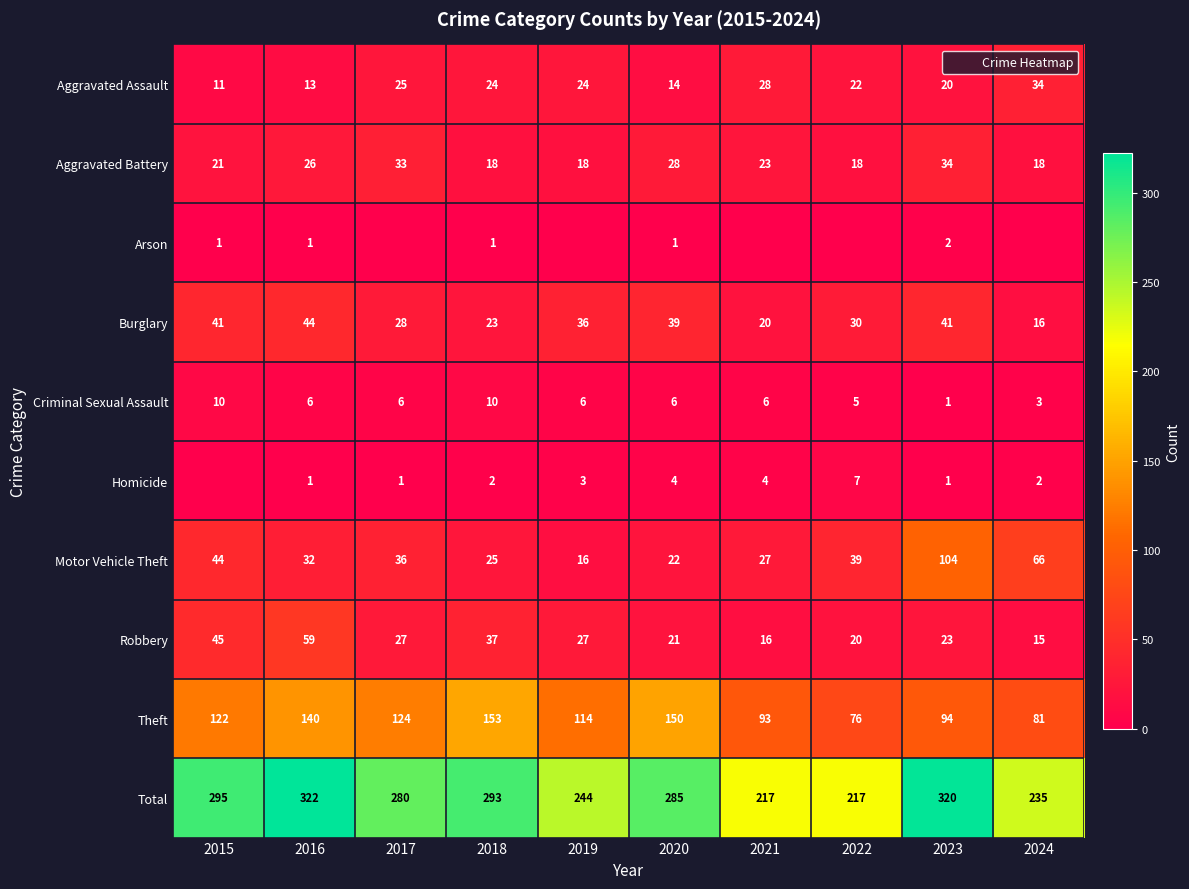

True or false: Aggravated Assault has a value of 20 at 2023.

True